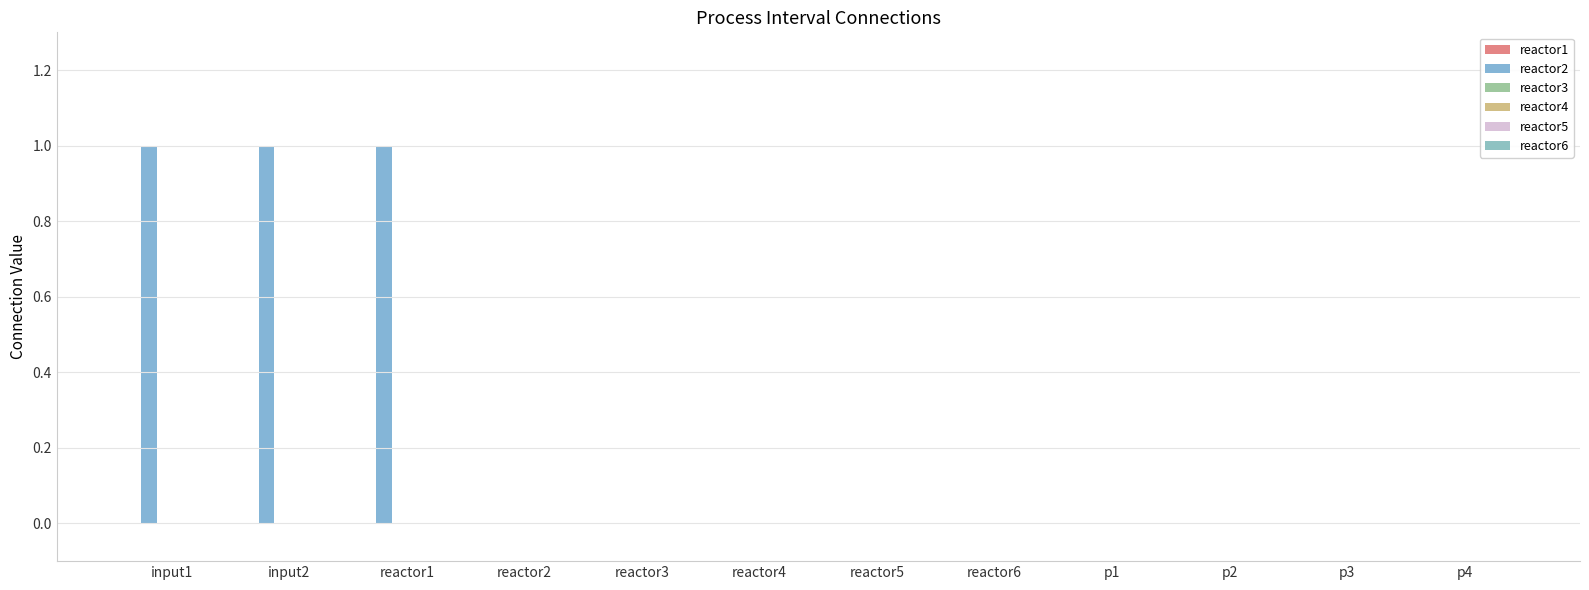

How many data points does each series have?

12